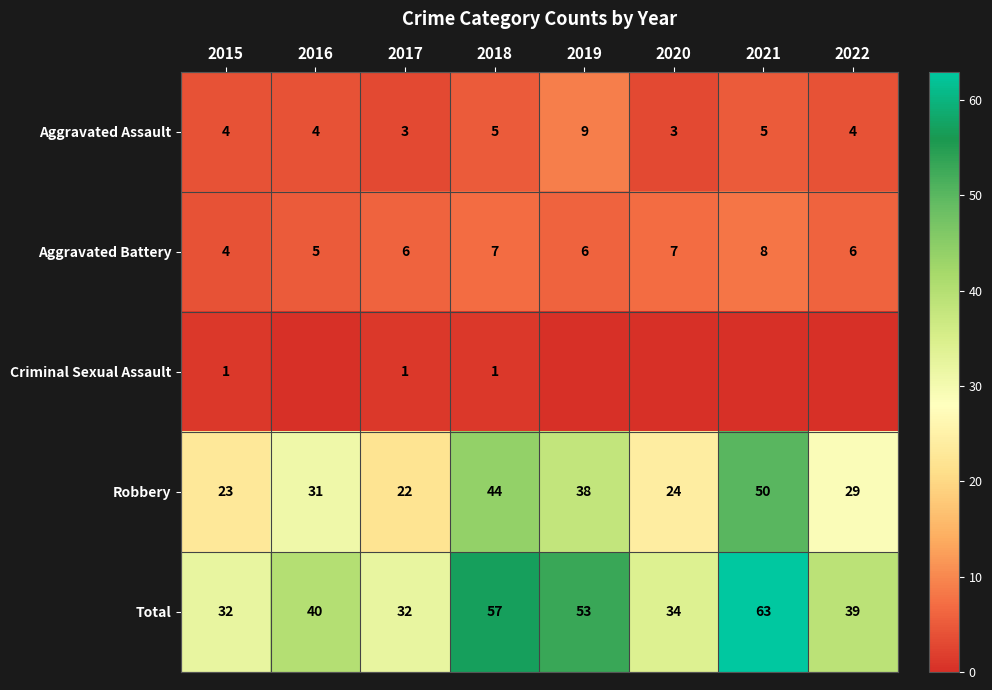

At which label does Aggravated Assault reach its peak?

2019